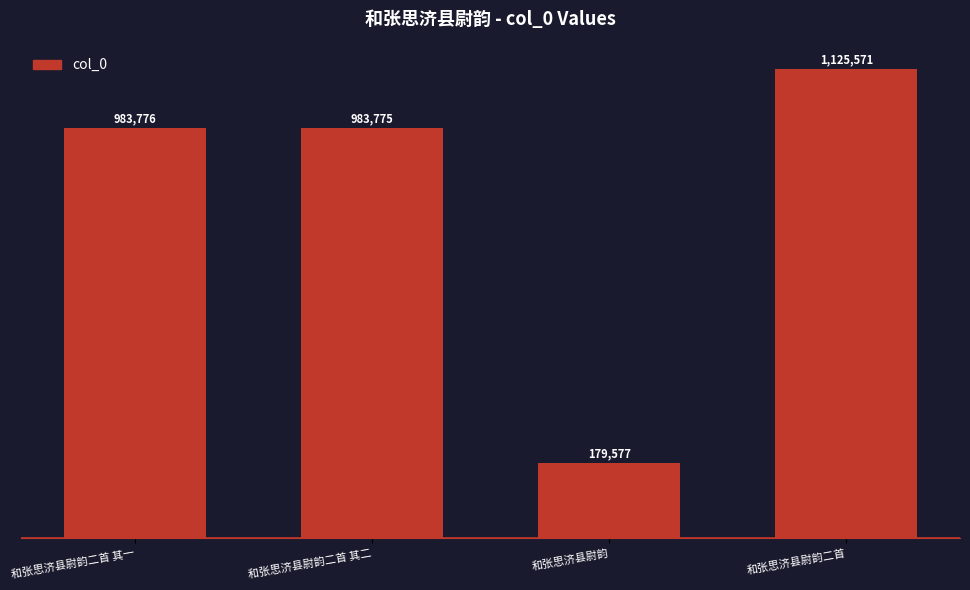

Read the value at 和张思济县尉韵二首.

1125571